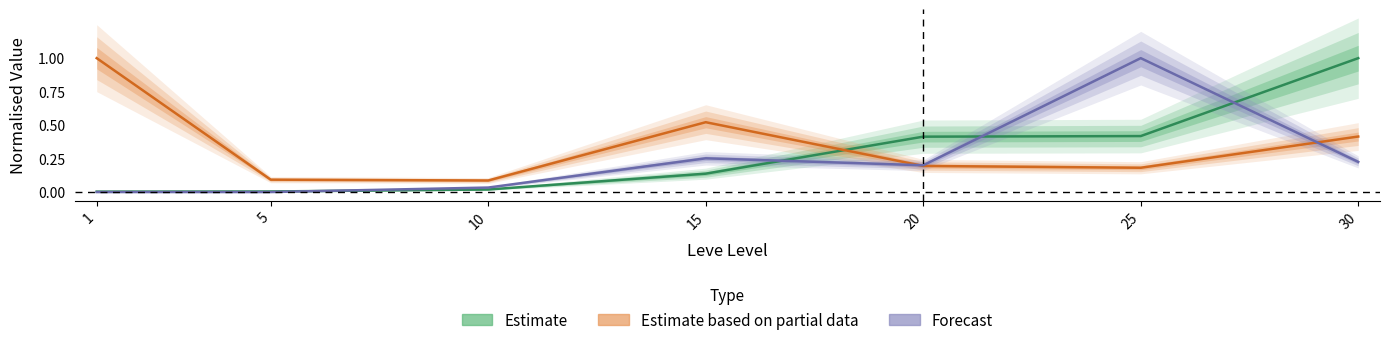

How many data points does each series have?

7